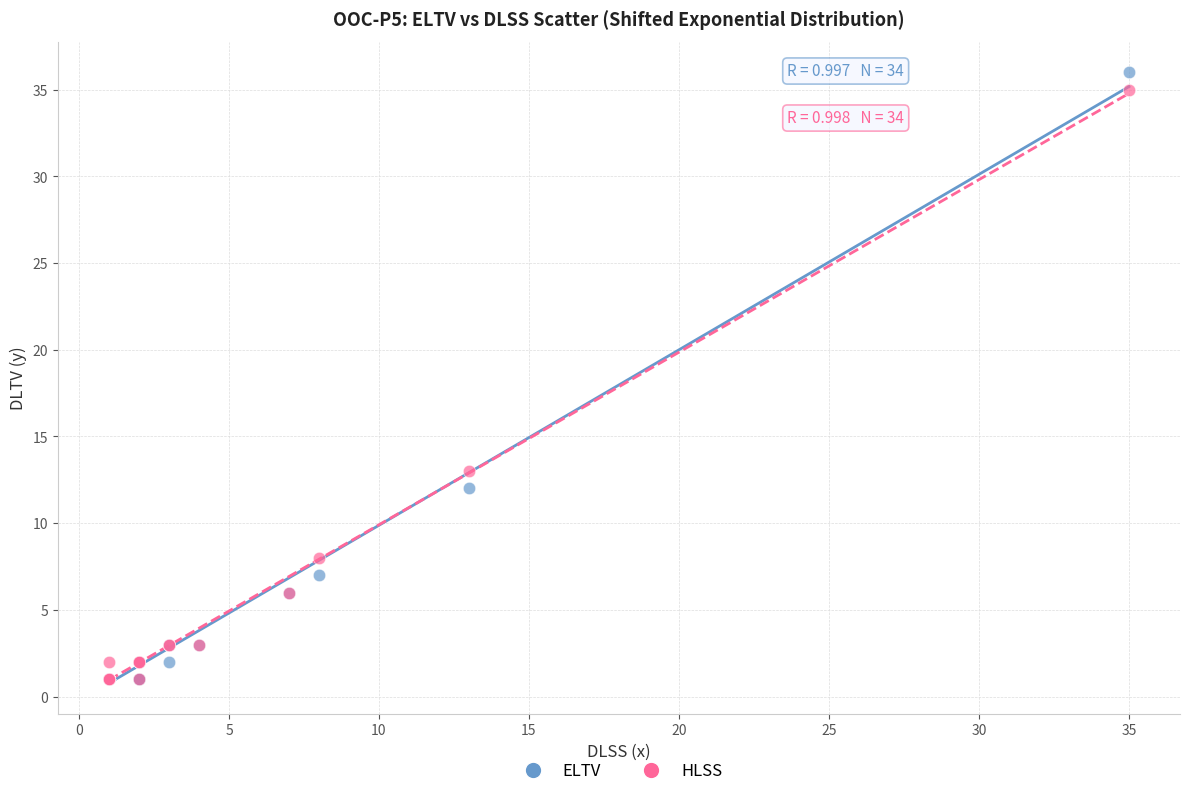

Which series reaches the maximum Y coordinate?

ELTV